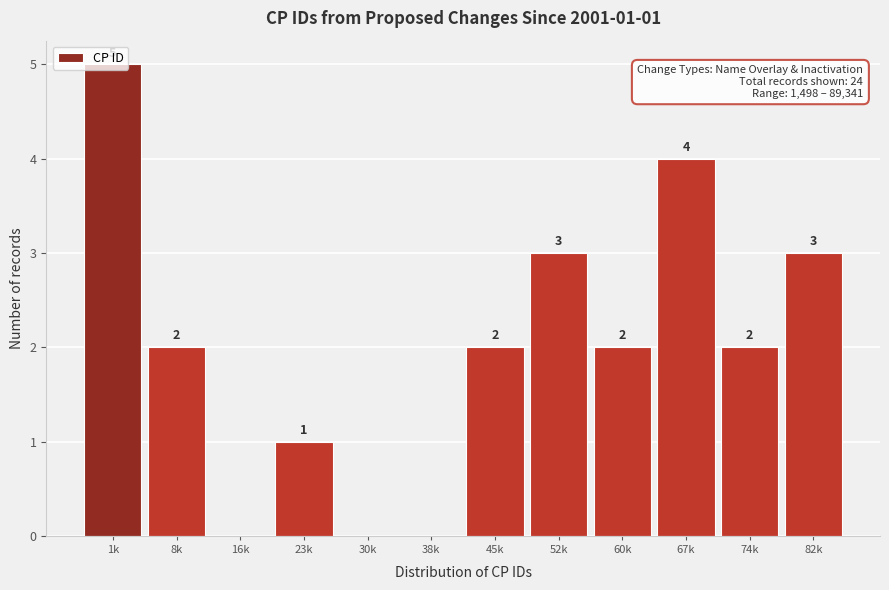

Is it true that the value at 67k is 4?

True